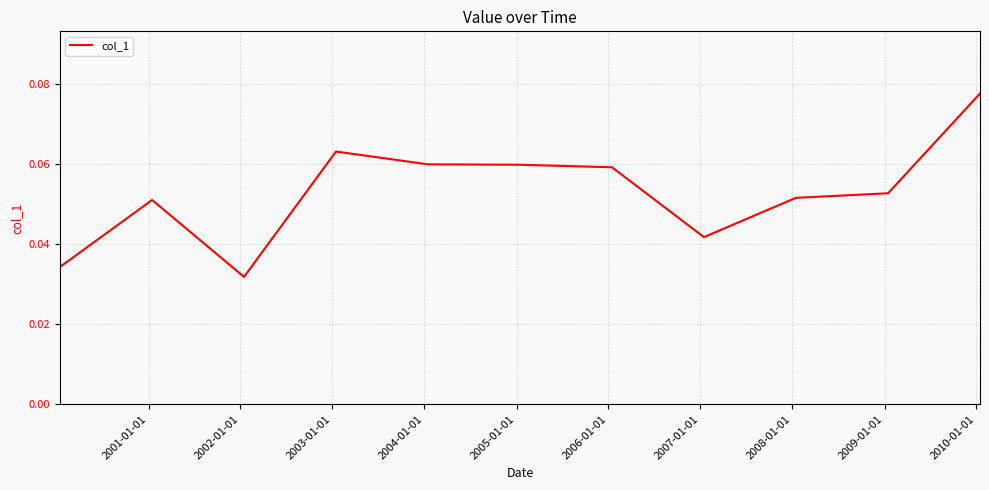

What is the label of the 7th point from the right?

2004-01-01